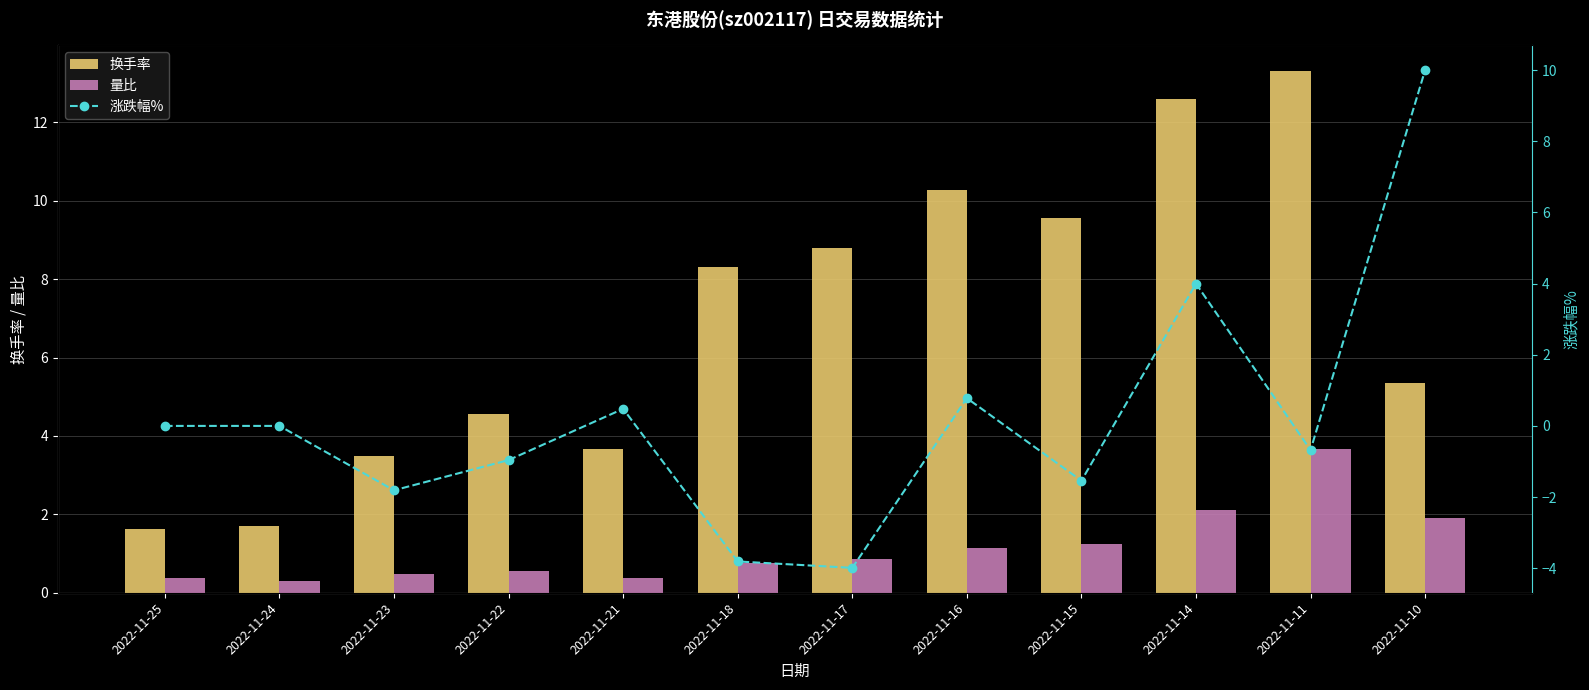

Reading left to right, extract all data points from this chart.

换手率: 1.6	1.7	3.5	4.6	3.7	8.3	8.8	10.3	9.6	12.6	13.3	5.3
量比: 0.4	0.3	0.5	0.6	0.4	0.8	0.9	1.1	1.2	2.1	3.7	1.9
涨跌幅%: 0.0	0.0	-1.8	-1.0	0.5	-3.8	-4.0	0.8	-1.5	4.0	-0.7	10.0